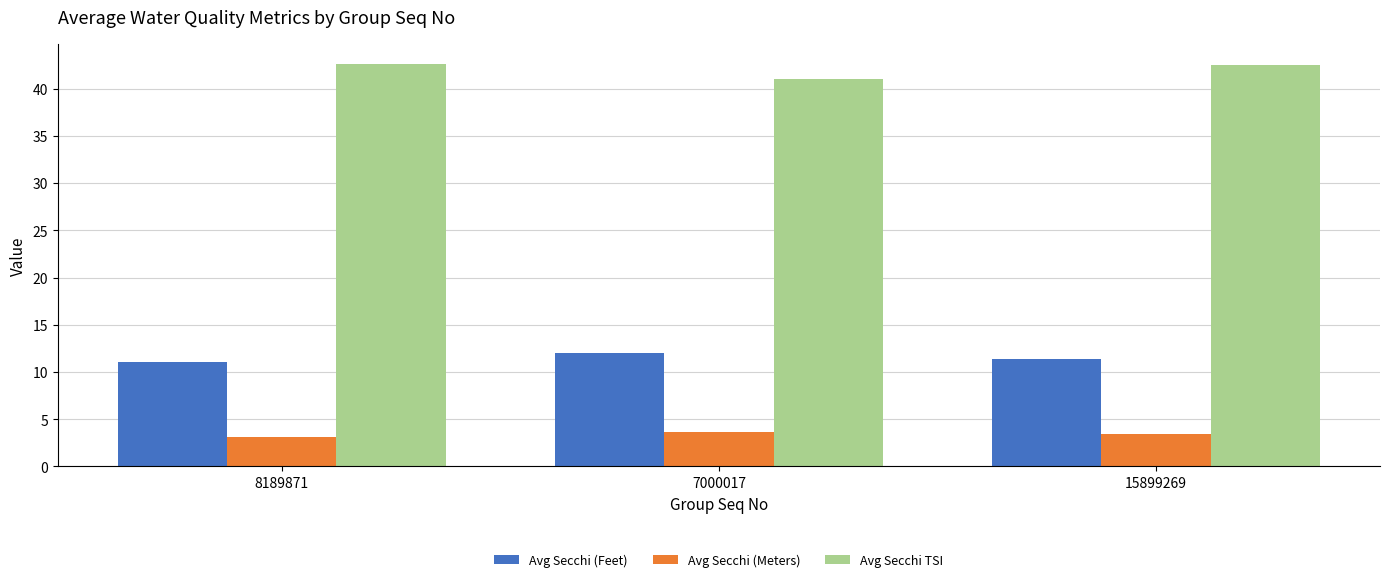

What is the highest value of the Avg Secchi TSI series?

42.6